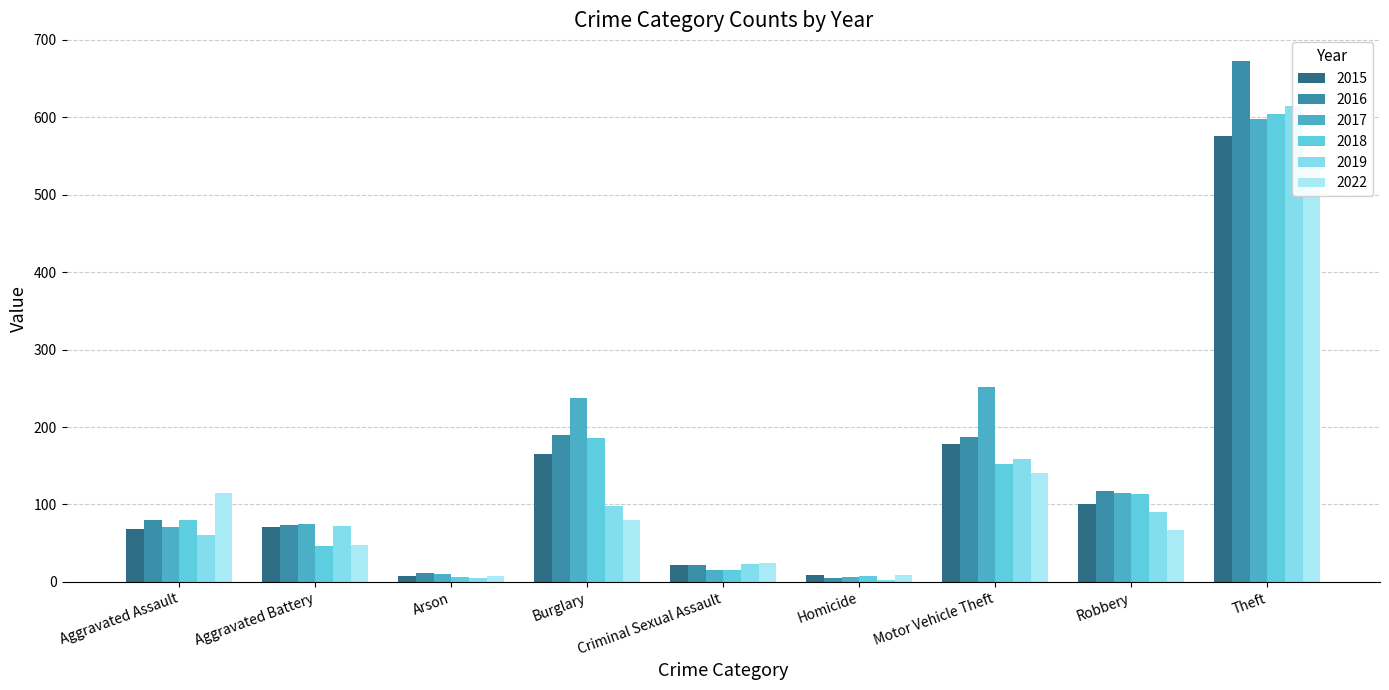

True or false: 2019 has a value of 5 at Homicide.

False